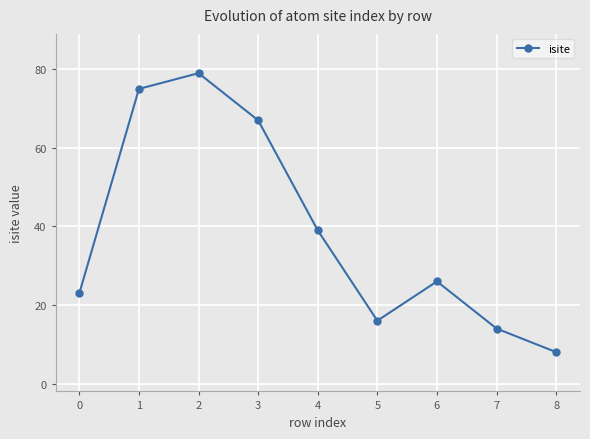

Is it true that the value at 7 is 8?

False